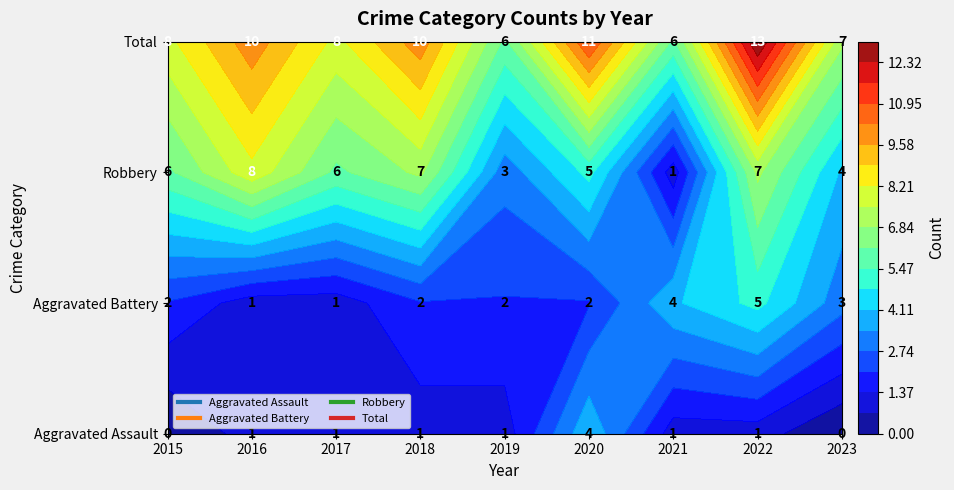

Which series has the widest spread of values?

Robbery